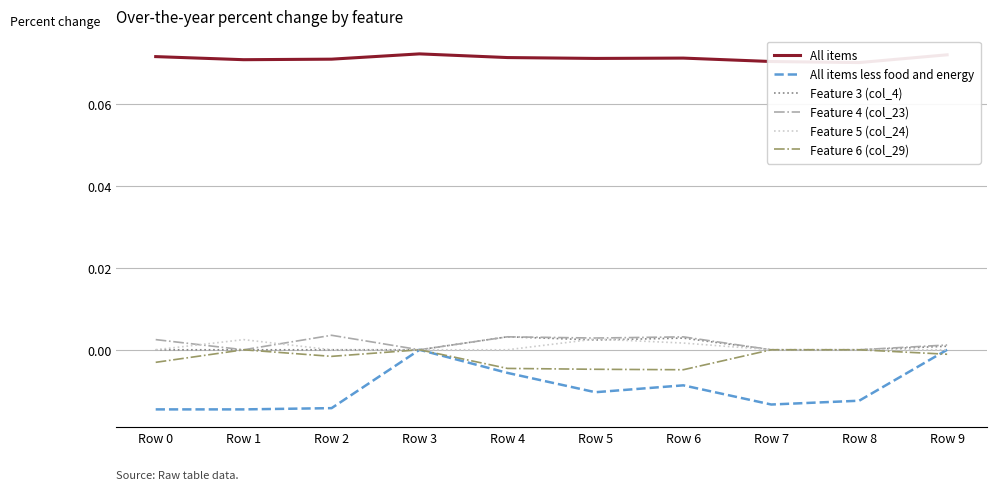

What is the spread (max minus min) of values at Row 2?

0.1